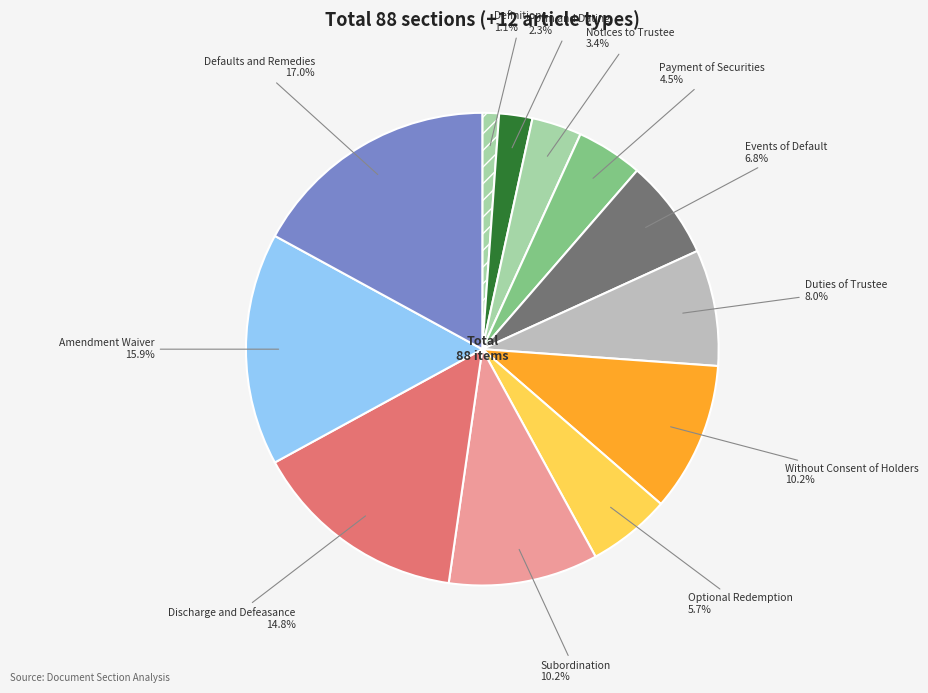

How many slices are in this pie chart?

12